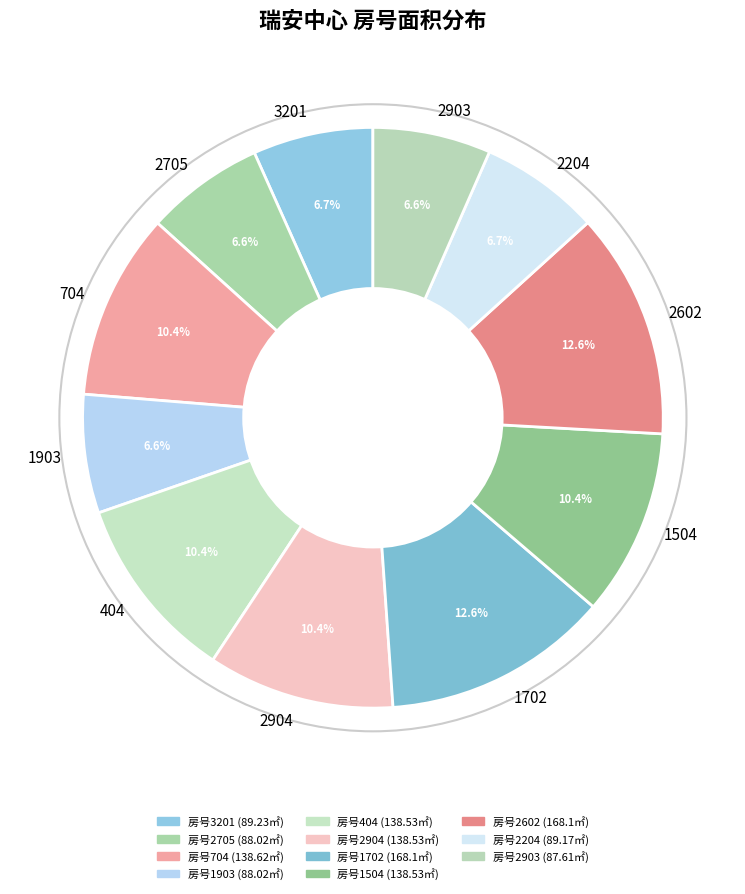

Is there a majority slice in this chart?

No